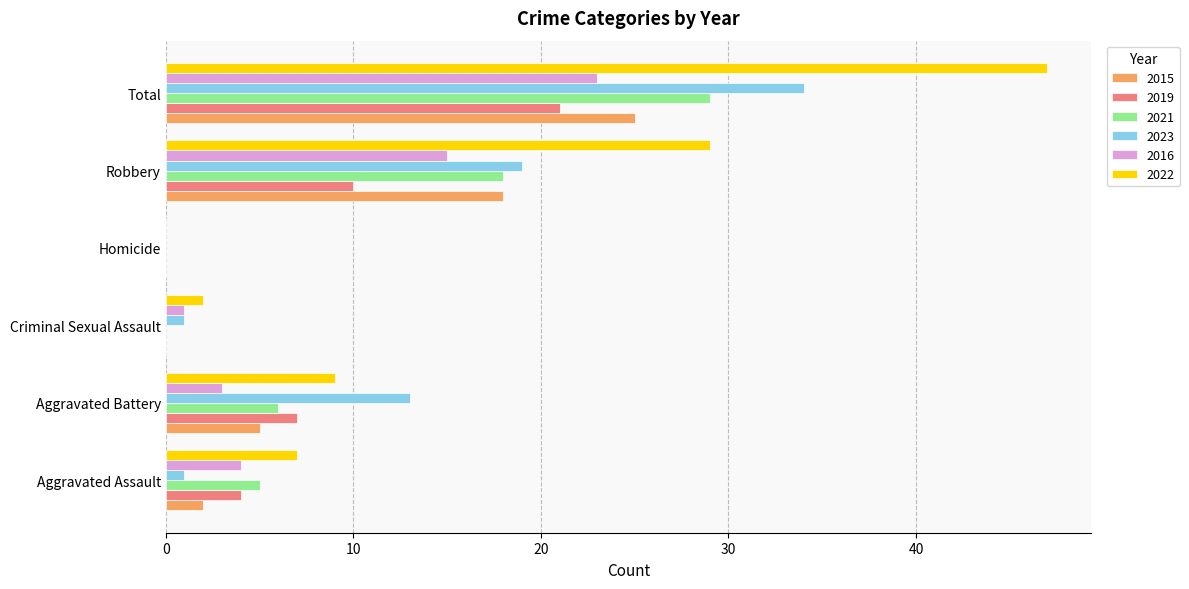

What is the total value across all series at Criminal Sexual Assault?

4